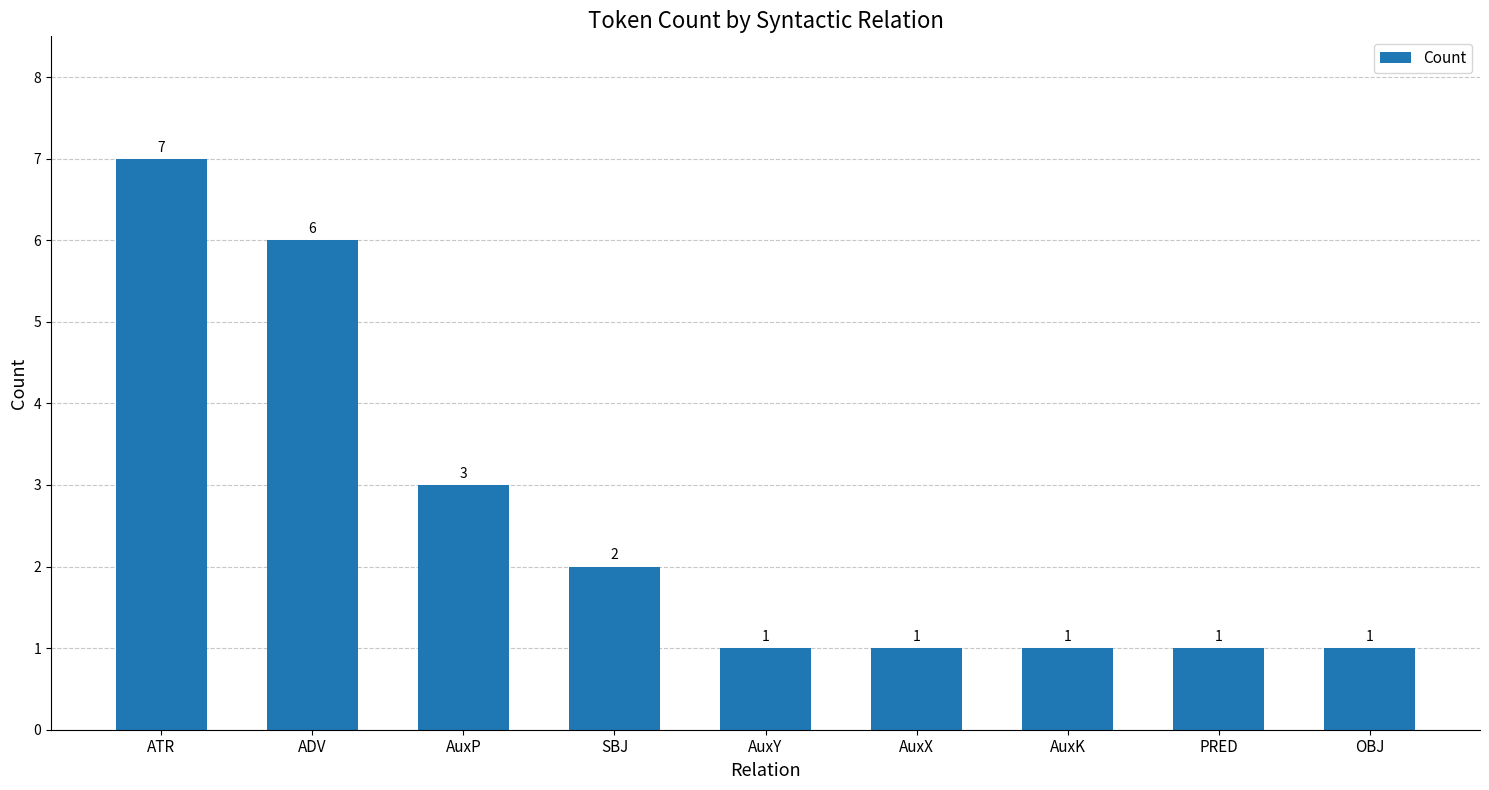

Between ATR and ADV, which is larger?

ATR